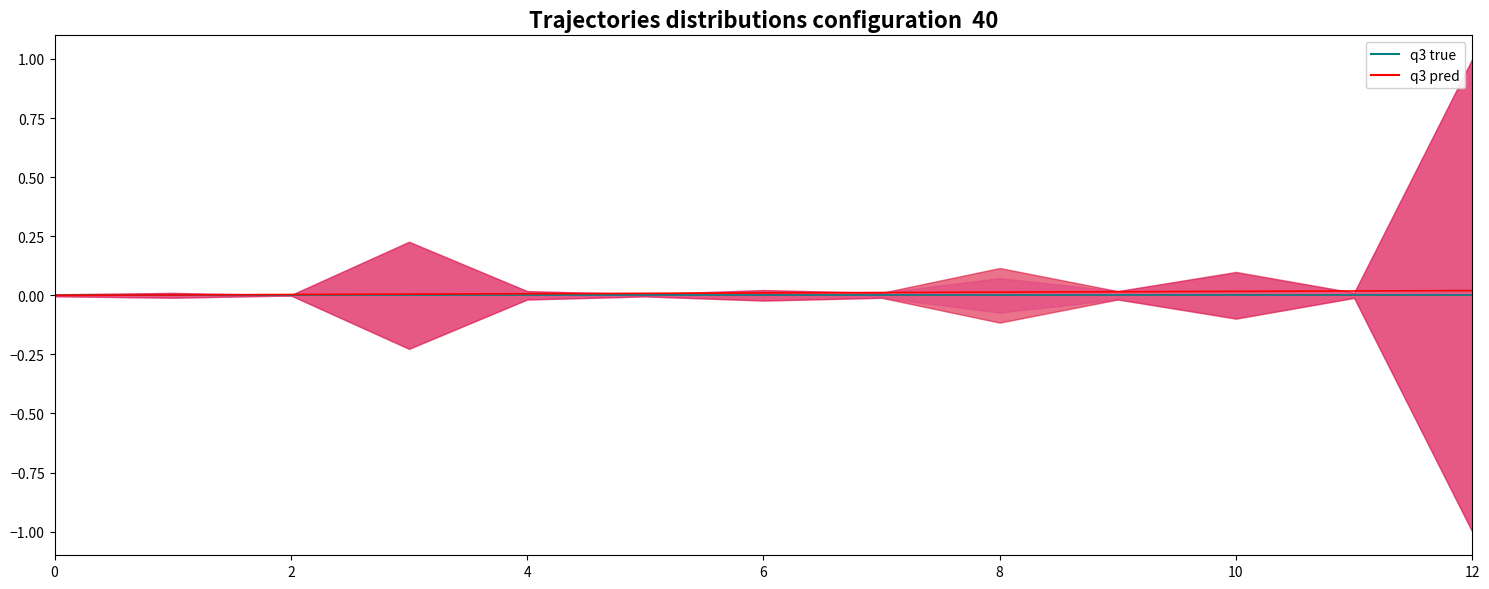

Is this an area chart (filled region under the line)?

No